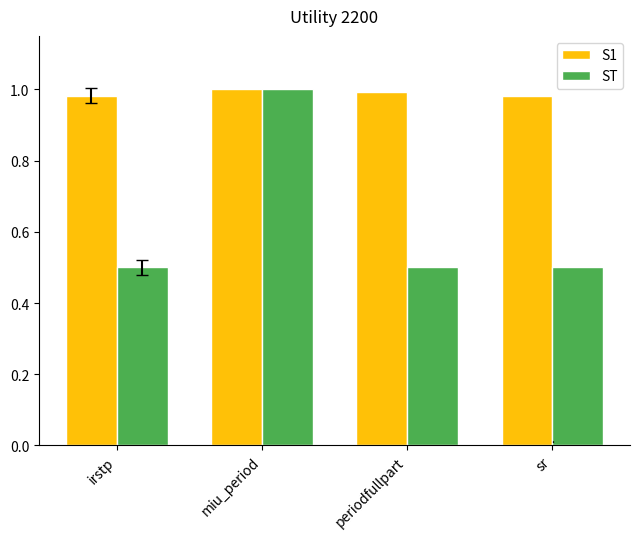

Is the value of ST at irstp greater than the value of S1 at sr?

No